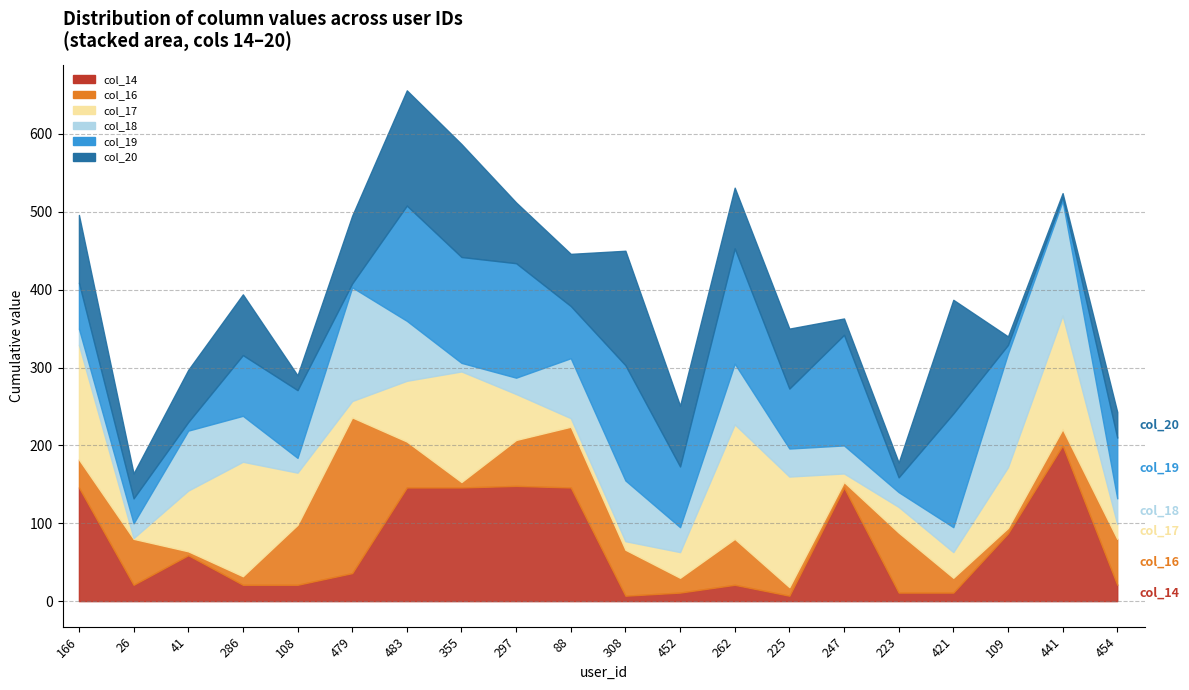

What is the total value across all series at 308?

450